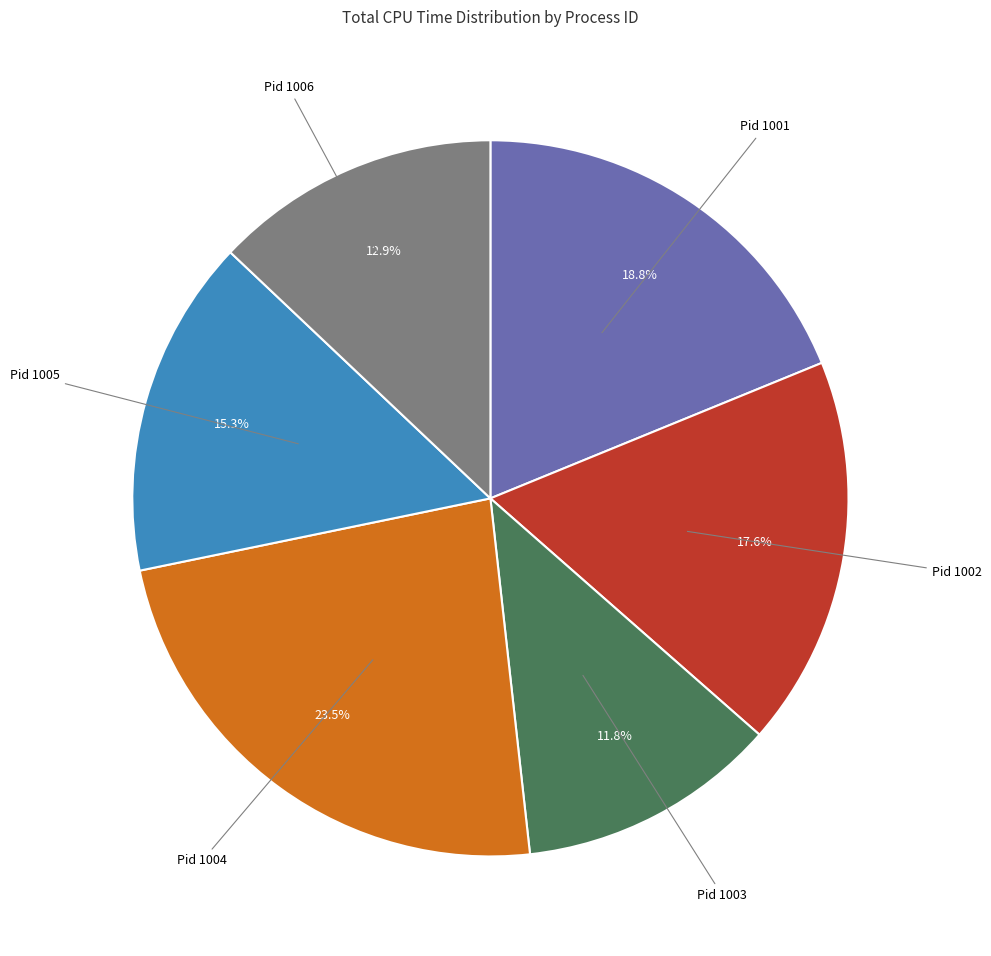

Count the number of slices in the pie.

6